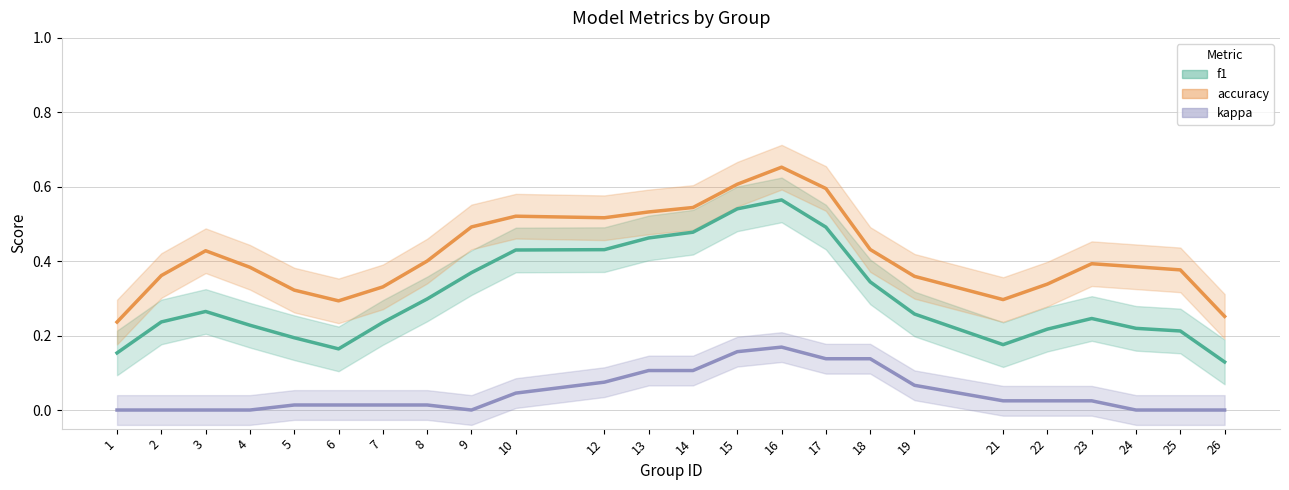

What is the maximum value shown in the chart?

0.7